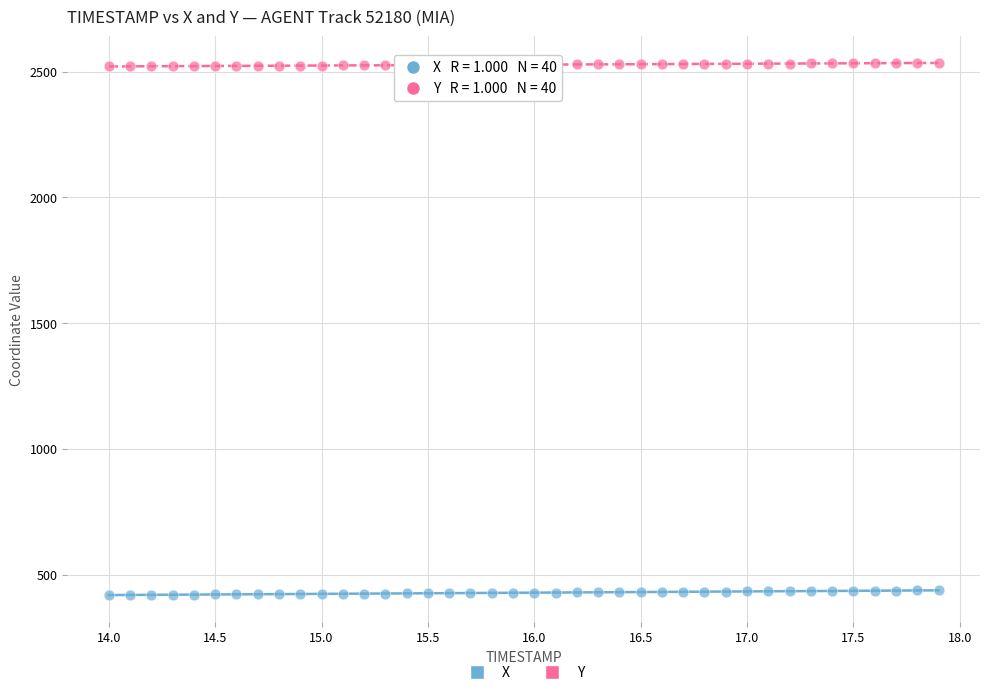

What is the X range (max minus min) for the scatter plot?

3.9